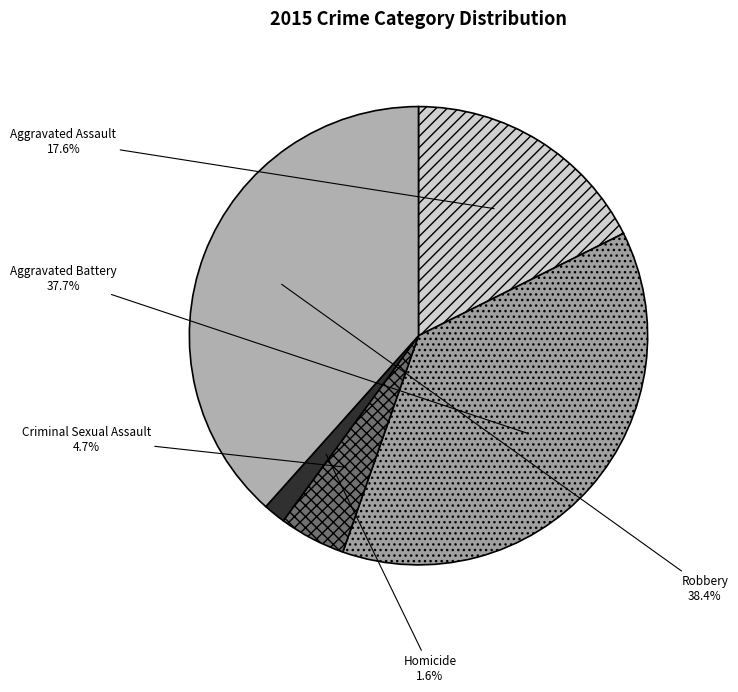

Which category has the biggest portion of the pie?

Robbery